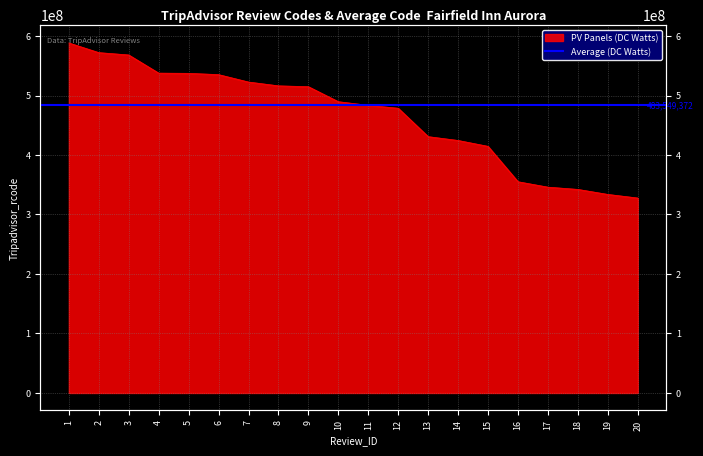

Reading right to left, list all the values displayed in this chart.

20=327706256	19=333768381	18=342189392	17=345987530	16=355088036	15=414574315	14=424454429	13=430885691	12=478644798	11=483537938	10=489642200	9=514853895	8=516279932	7=522681321	6=535154887	5=537283379	4=537661853	3=568187995	2=572127143	1=588372969